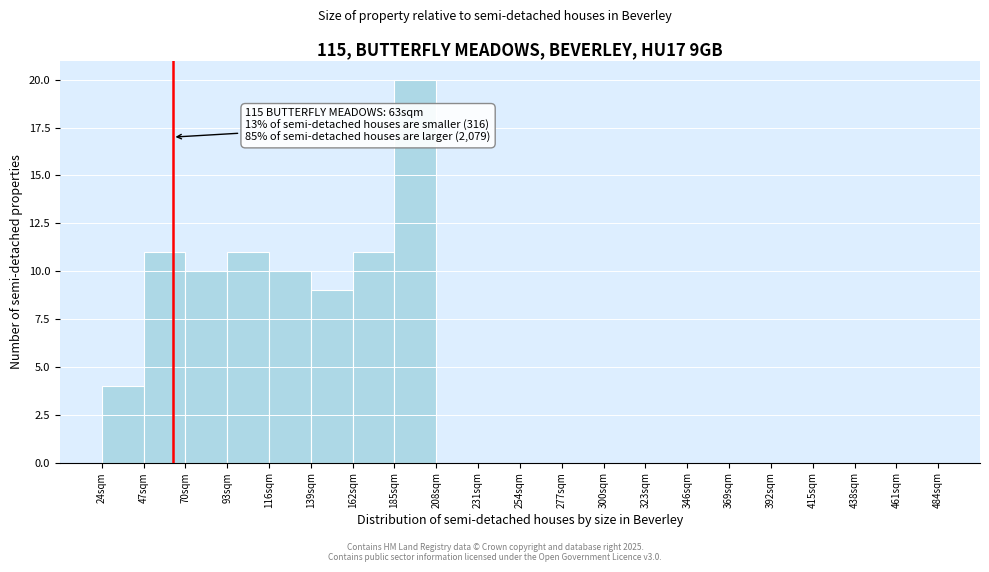

Over which range of the x-axis is the bar tallest?

185 to 208